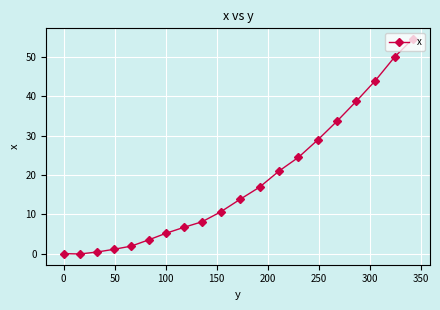

True or false: there are more than 2 points higher than both neighbors.

False